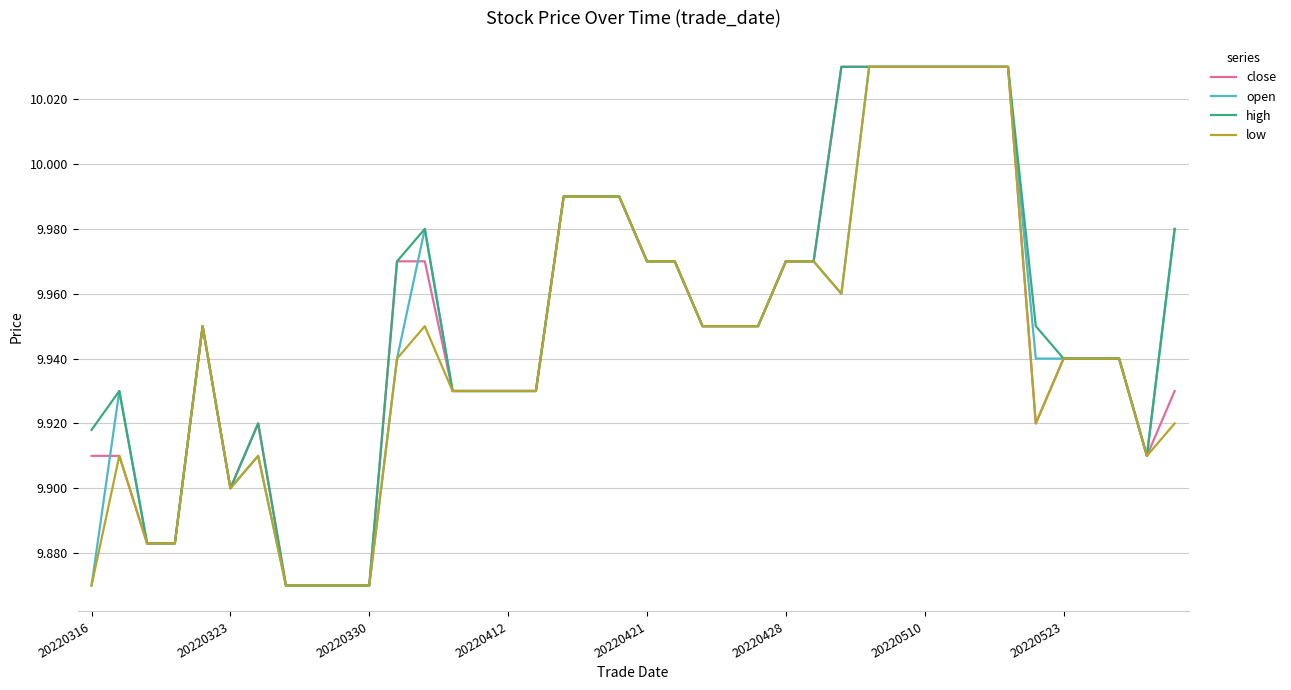

The close series shows 16.0 at 20220421. True or false?

False